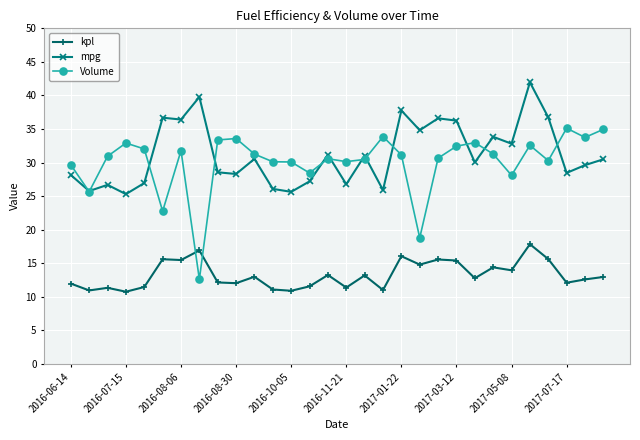

Count the number of categories in the chart.

30